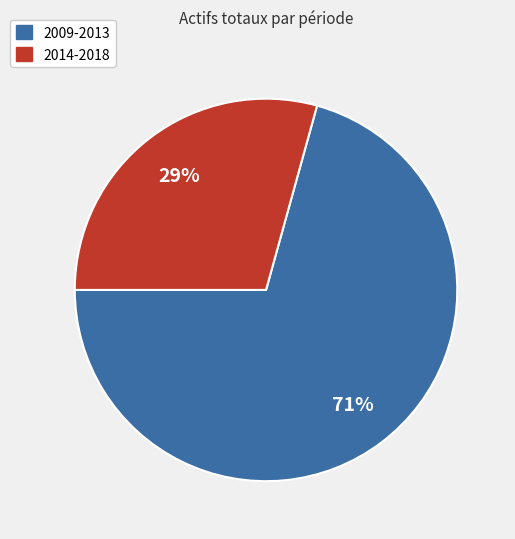

Is there a majority slice in this chart?

Yes